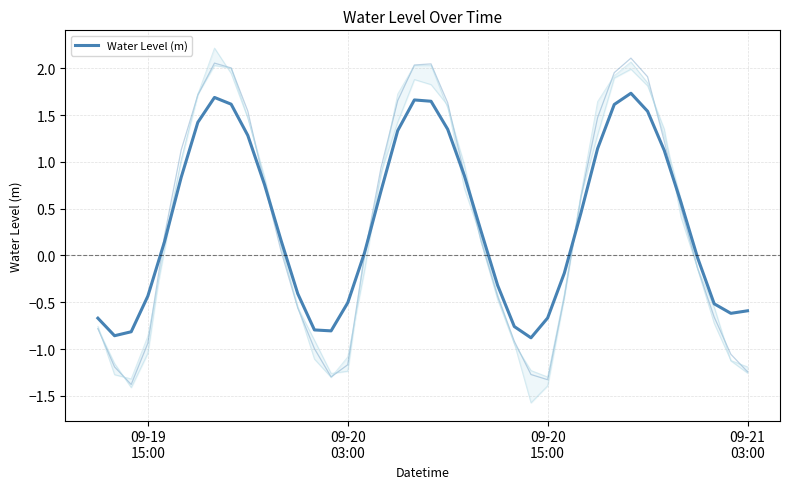

Reading left to right, extract all data points from this chart.

-0.7	-0.9	-0.8	-0.4	0.1	0.8	1.4	1.7	1.6	1.3	0.8	0.2	-0.4	-0.8	-0.8	-0.5	0.0	0.7	1.3	1.7	1.6	1.3	0.9	0.3	-0.3	-0.8	-0.9	-0.7	-0.2	0.5	1.1	1.6	1.7	1.5	1.1	0.6	-0.0	-0.5	-0.6	-0.6